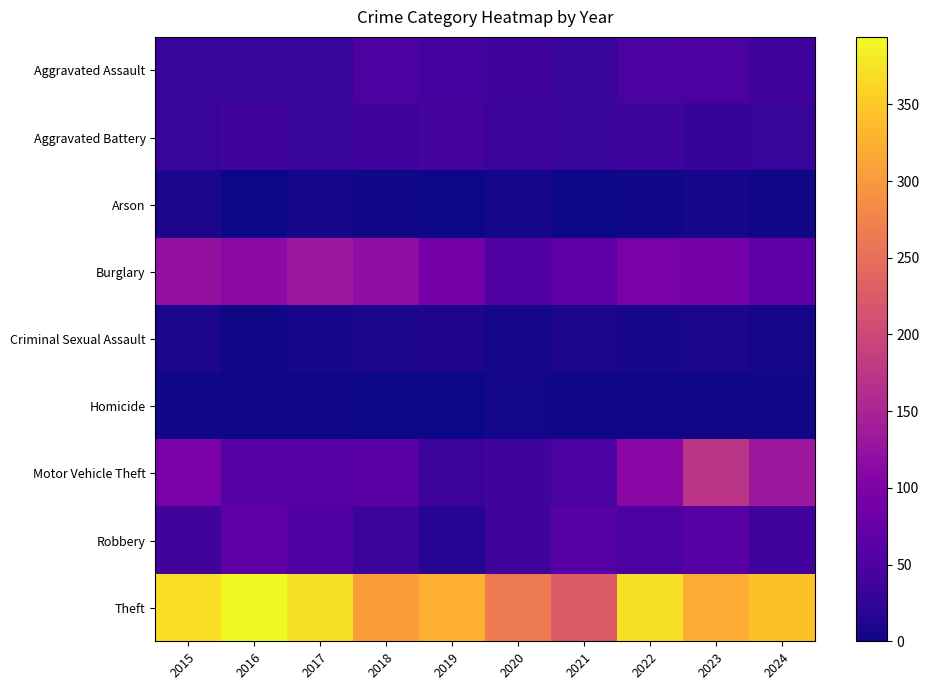

Between 2016 and 2023, which is larger?

2023